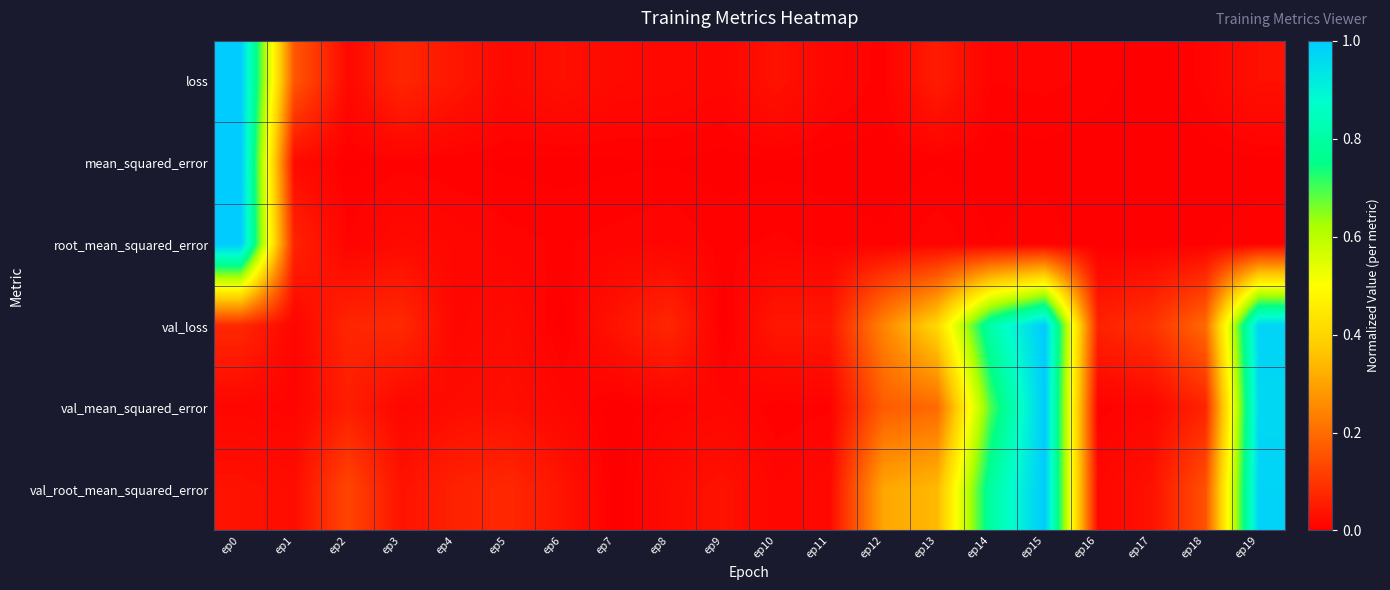

List the series in order of their peak value, highest first.

loss, mean_squared_error, root_mean_squared_error, val_loss, val_mean_squared_error, val_root_mean_squared_error